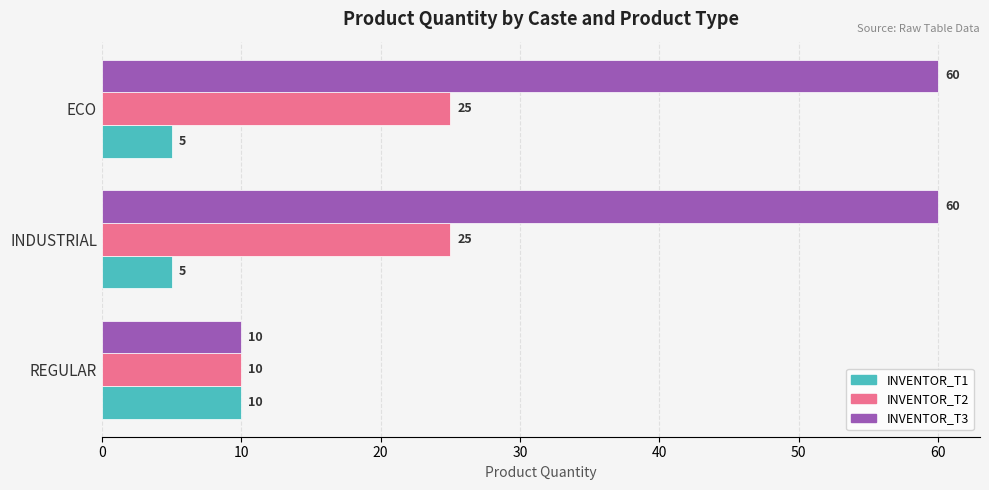

Is it true that INVENTOR_T1 equals 10 at REGULAR?

True